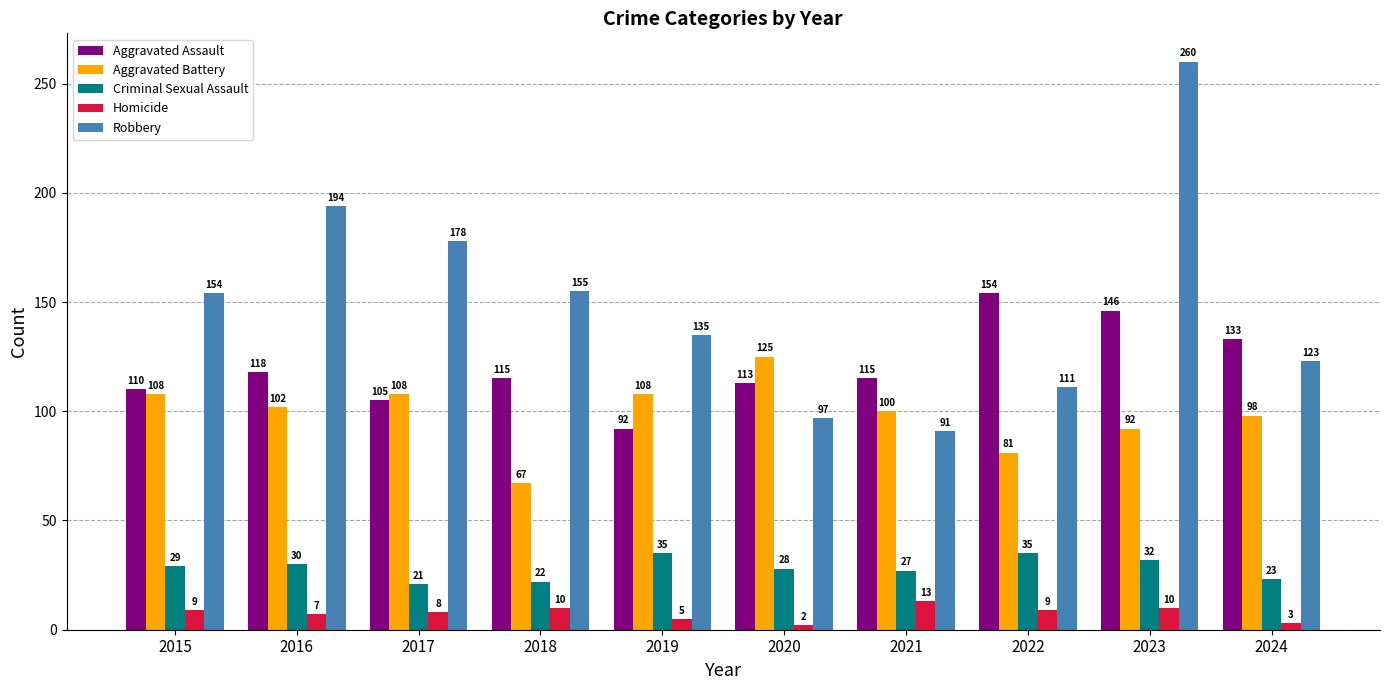

What is the difference between the highest and lowest values at 2021?

102